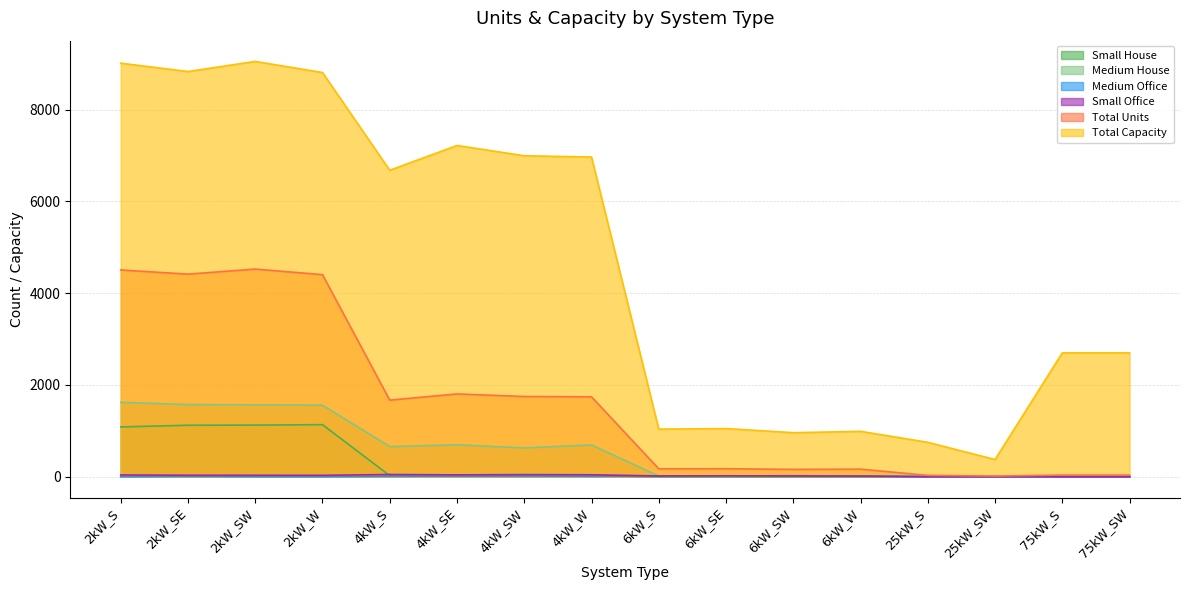

Between 75kW_S and 6kW_W, which is larger?

75kW_S